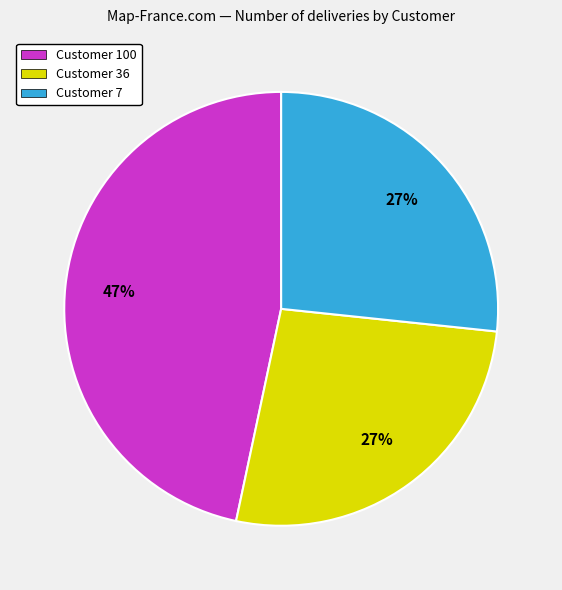

To the nearest percent, what portion does Customer 100 represent?

47%